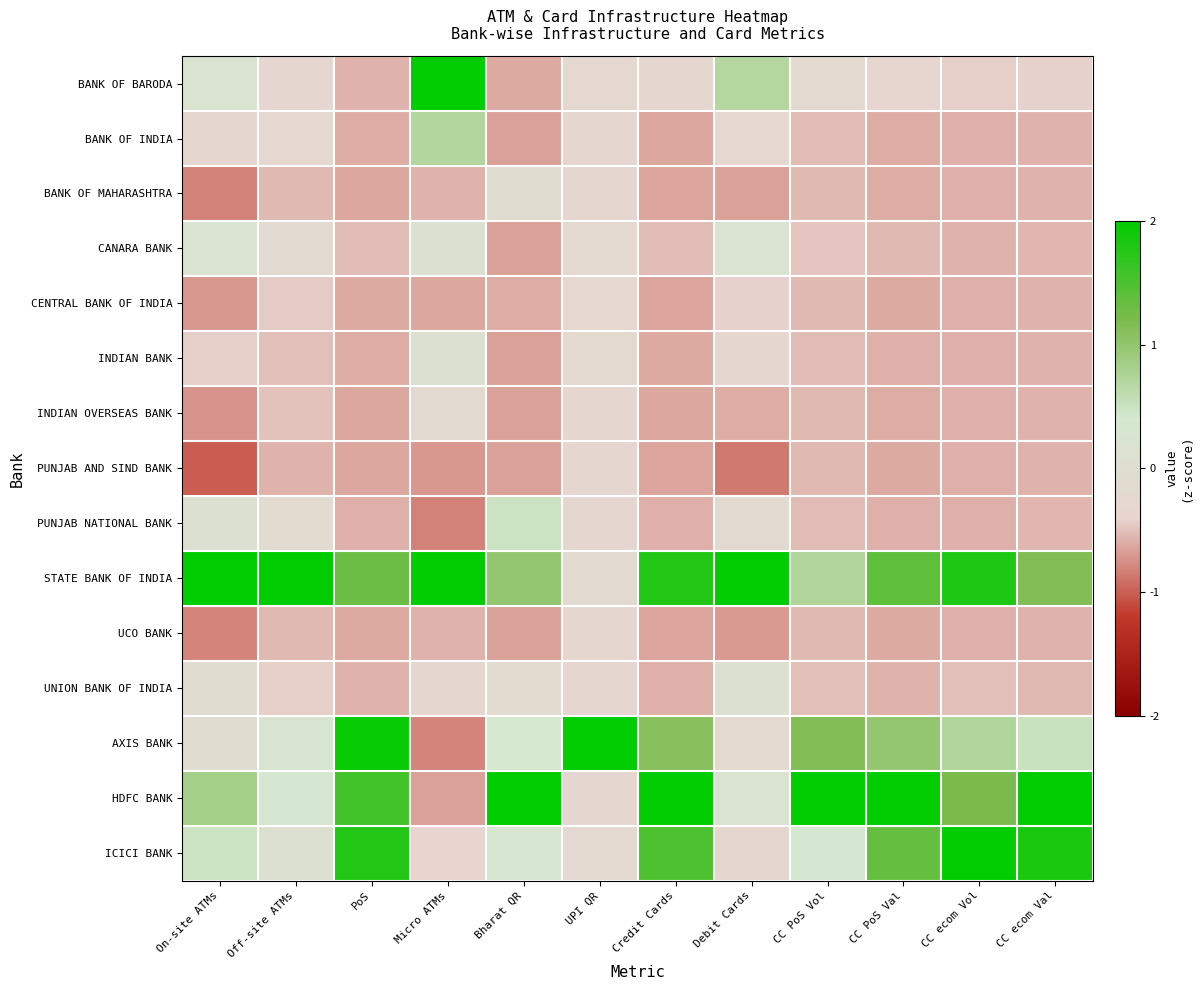

What is the difference between the second highest and minimum values in the UCO BANK series?

0.3